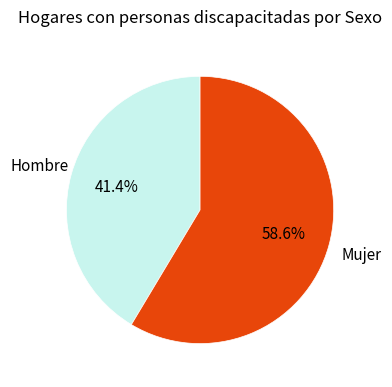

Which has a higher value, Mujer or Hombre?

Mujer